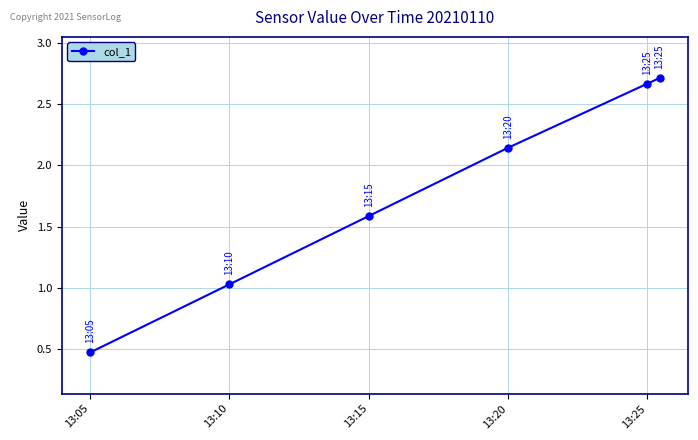

What is the value of the 3rd point from the left?

1.6